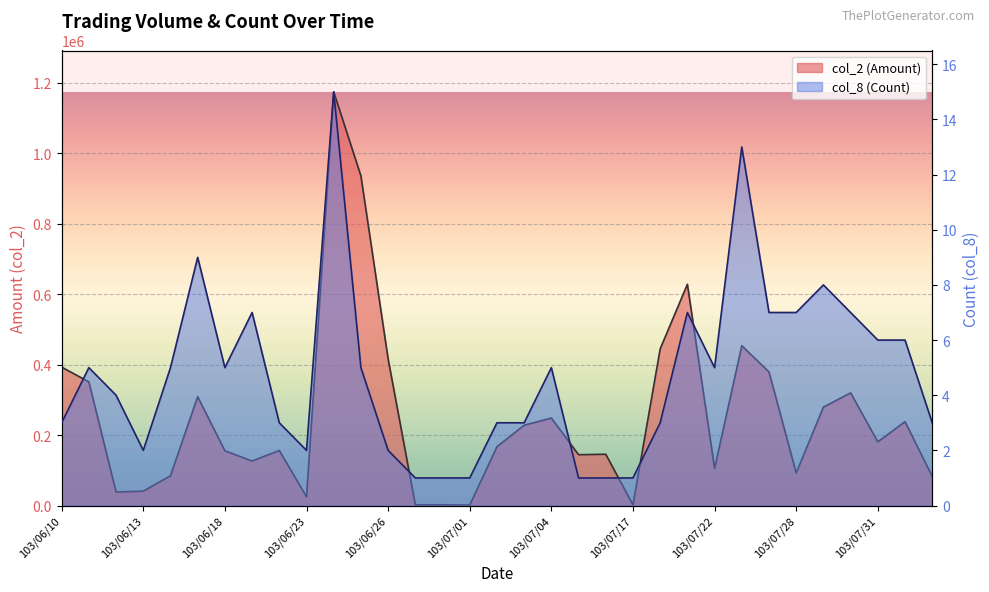

Which category has the highest value in the col_8 (Count) series?

103/06/24